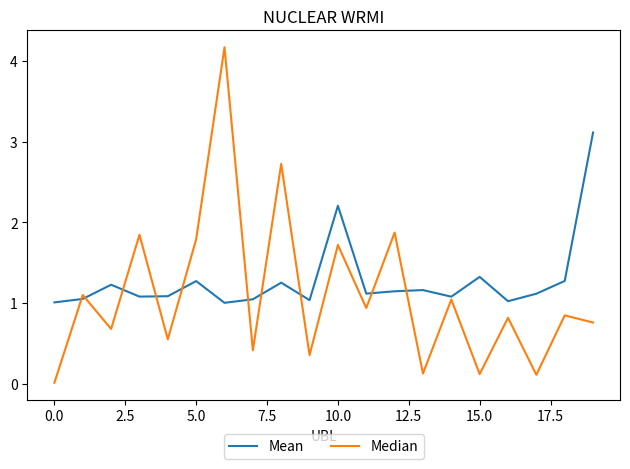

Which series has the widest spread of values?

Median